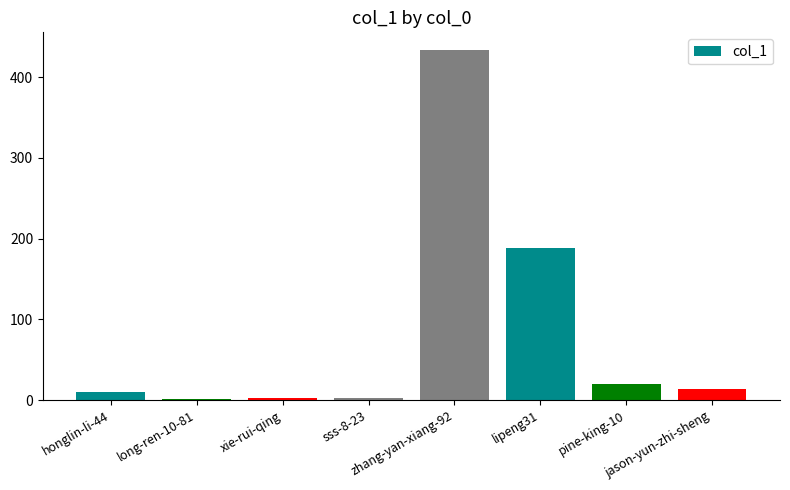

What is the sum of all values?

672